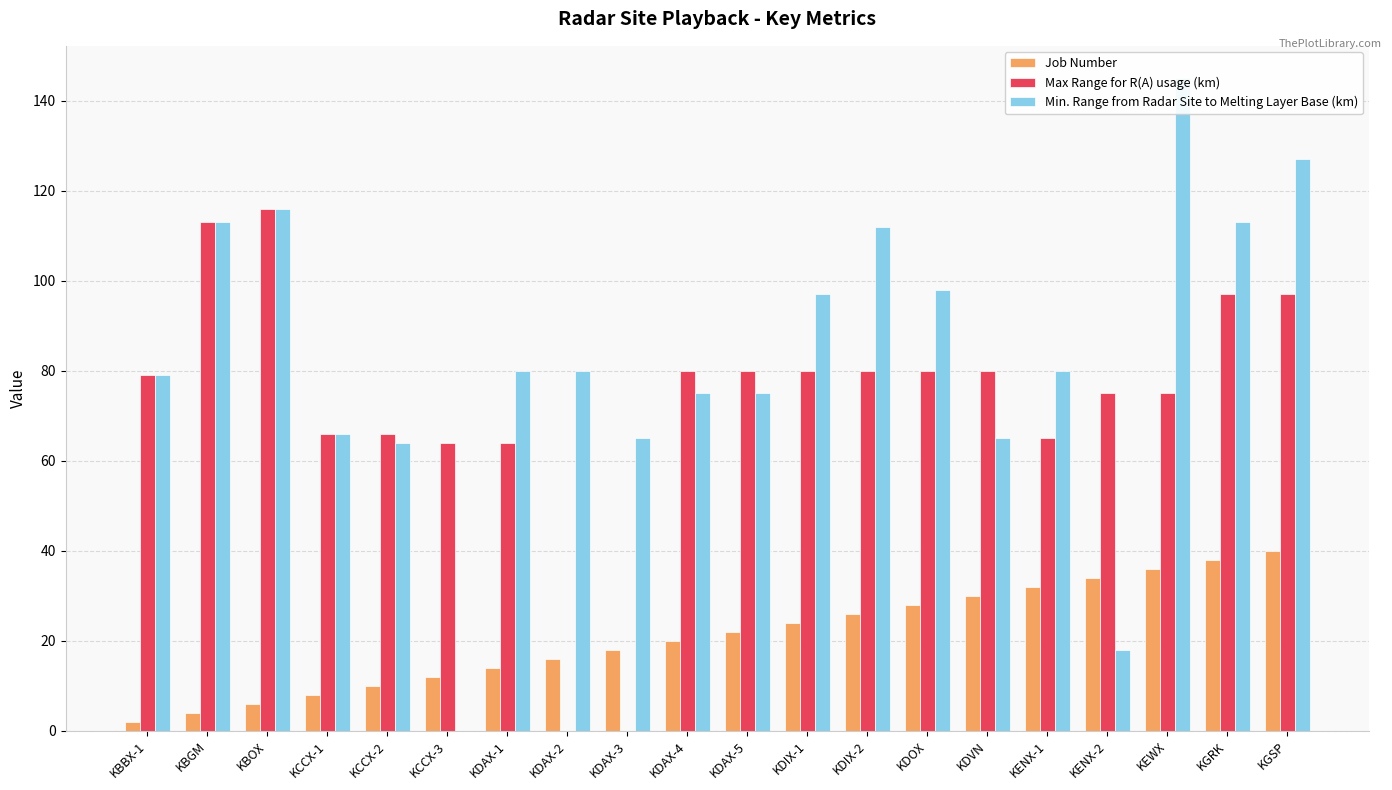

What is the difference between the Min. Range from Radar Site to Melting Layer Base (km) values at KCCX-1 and KGRK?

47